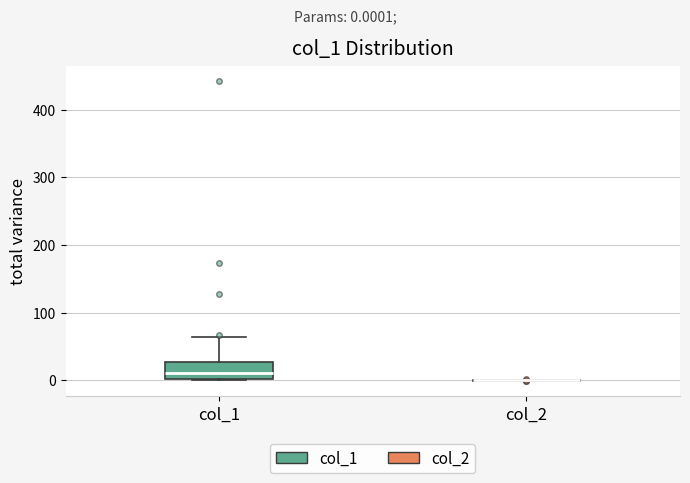

Reading left to right, read every box against the y-axis: the position of its median line, the range the box covers, and the ends of its whiskers. The values are not printed on the chart, so give them approximately, as read against the axis.

col_1: median 10, box 0 to 30, whiskers 0 to 60
col_2: box collapsed to a line at 0, whiskers 0 to 0